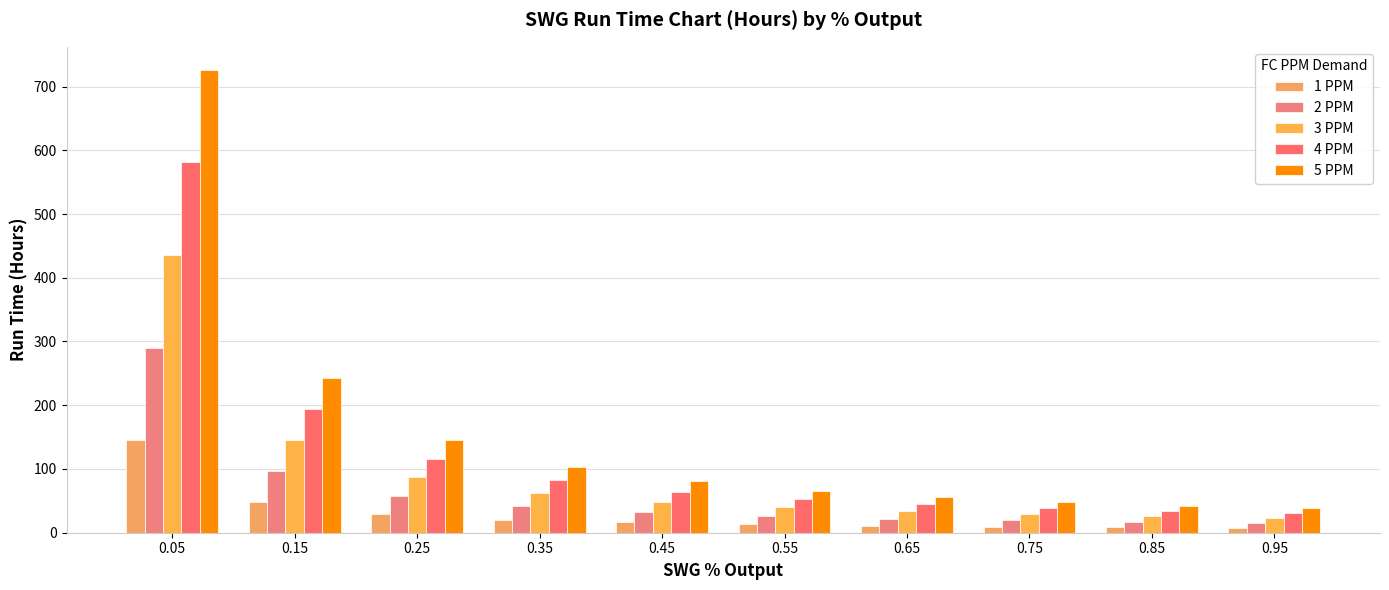

Reading left to right, extract all data points from this chart.

1 PPM: 145.2	48.4	29.0	20.7	16.1	13.2	11.2	9.7	8.5	7.6
2 PPM: 290.4	96.8	58.1	41.5	32.3	26.4	22.3	19.4	17.1	15.3
3 PPM: 435.6	145.2	87.1	62.2	48.4	39.6	33.5	29.0	25.6	22.9
4 PPM: 580.8	193.6	116.2	83.0	64.5	52.8	44.7	38.7	34.2	30.6
5 PPM: 726.0	242.0	145.2	103.7	80.7	66.0	55.8	48.4	42.7	38.2